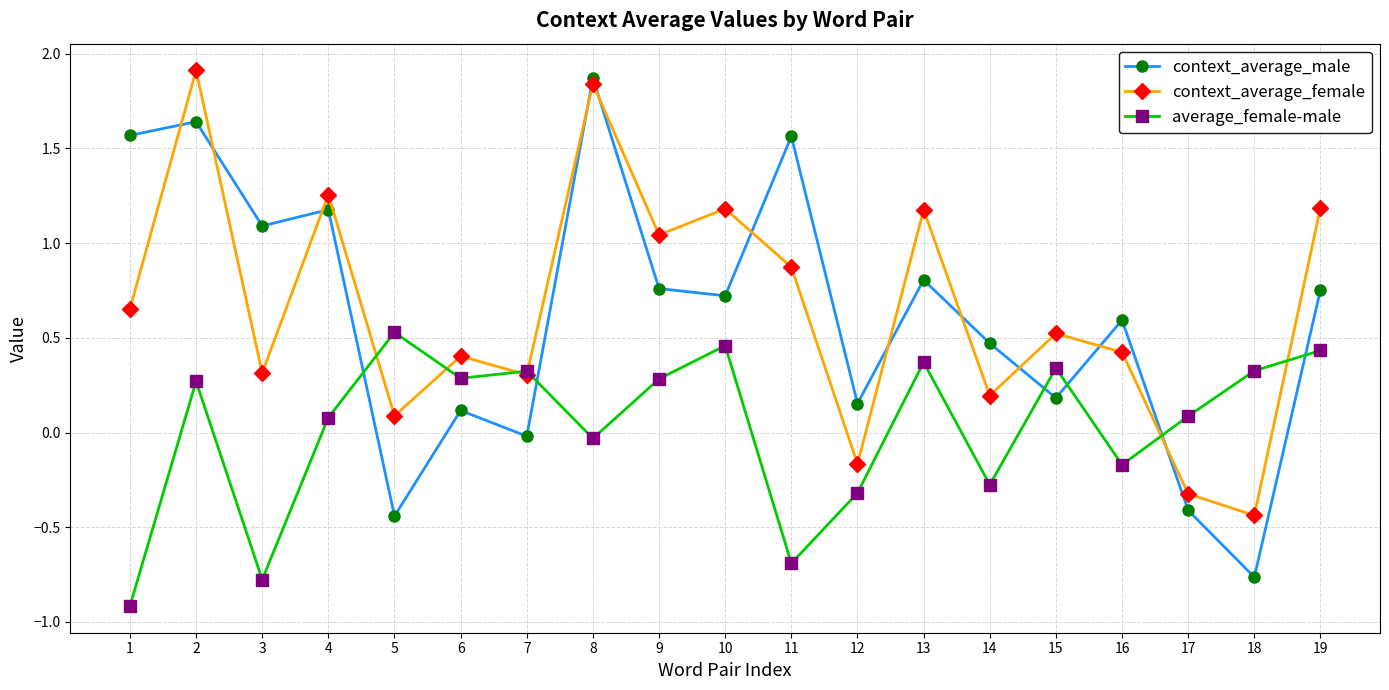

How many lines are shown in the chart?

3